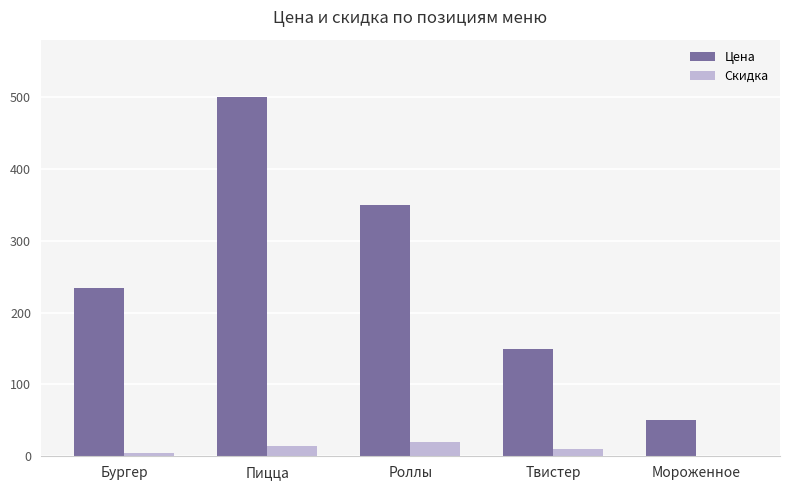

At which label is Цена closest to 275?

Бургер